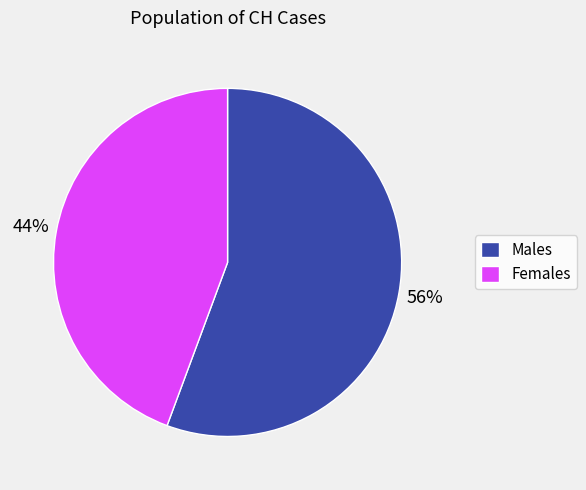

Which slice is the smallest?

Females